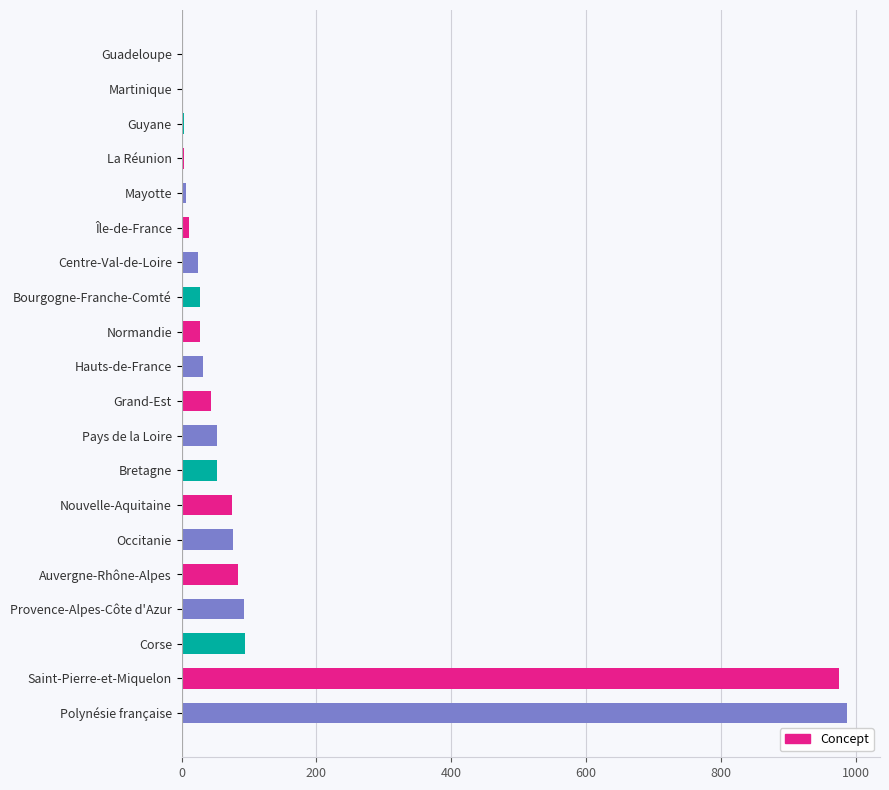

What is the change in value from Corse to Polynésie française?

+893